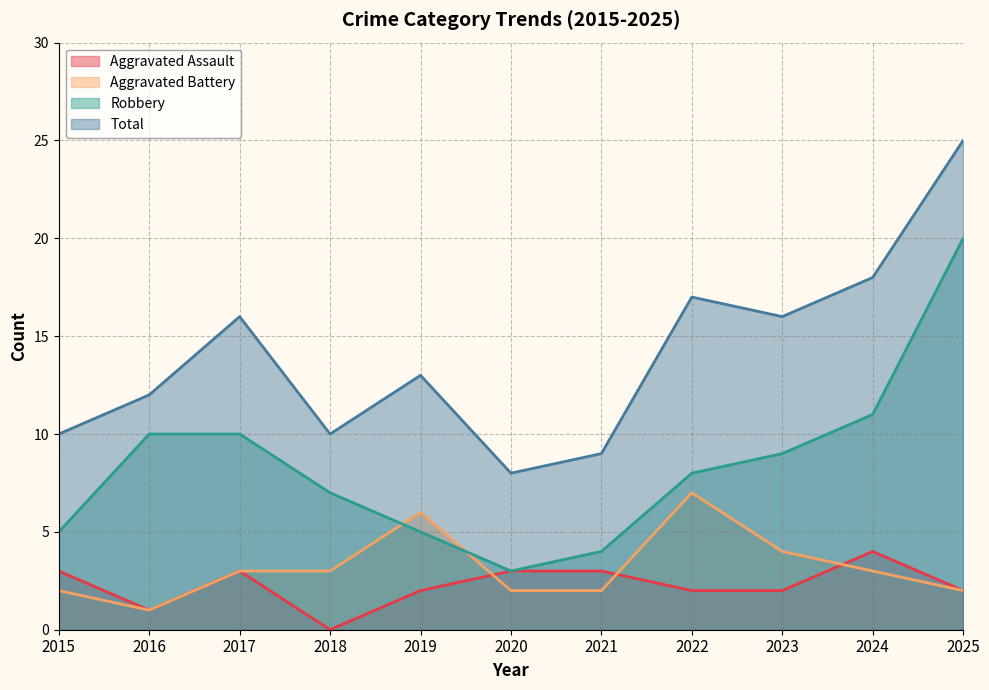

Which series has the largest total across all categories?

Total